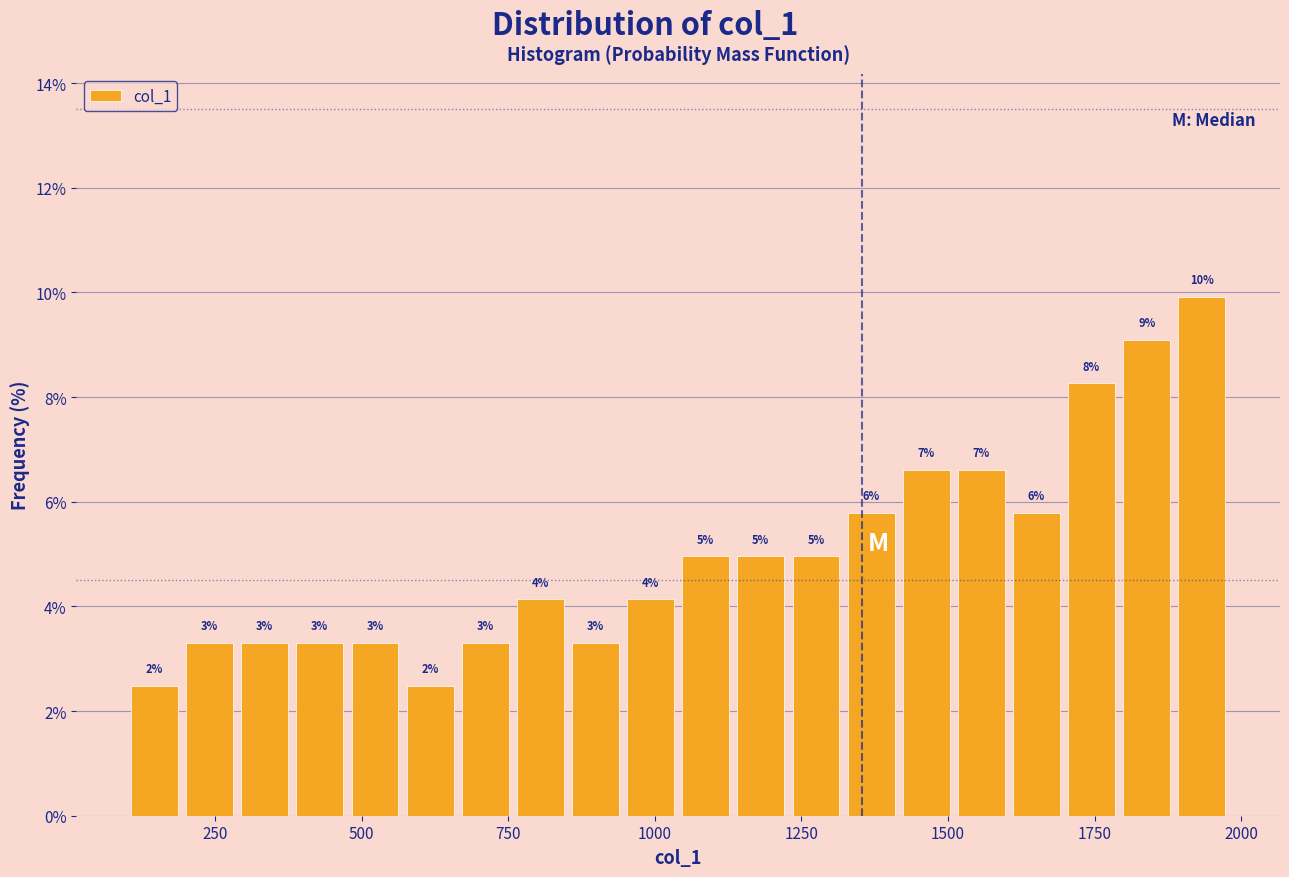

Read against the x-axis, roughly where is the centre of the tallest bar?

1950